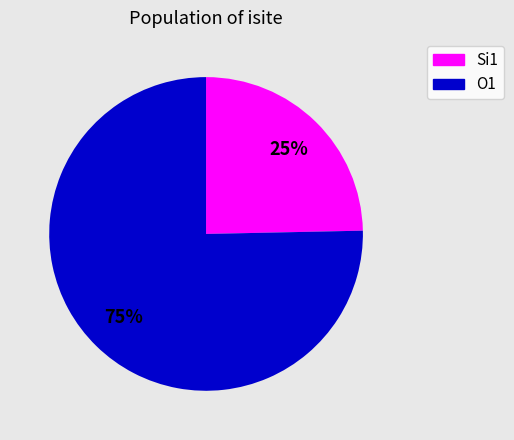

Does any single category account for the majority?

Yes